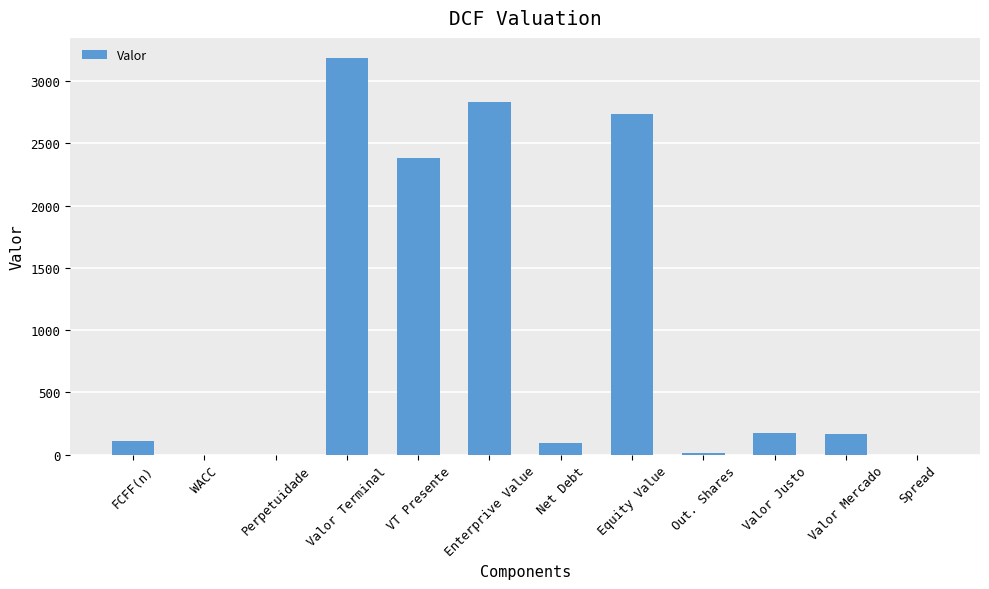

What is the sum of the values at Enterprive Value and Valor Mercado?

2993.1